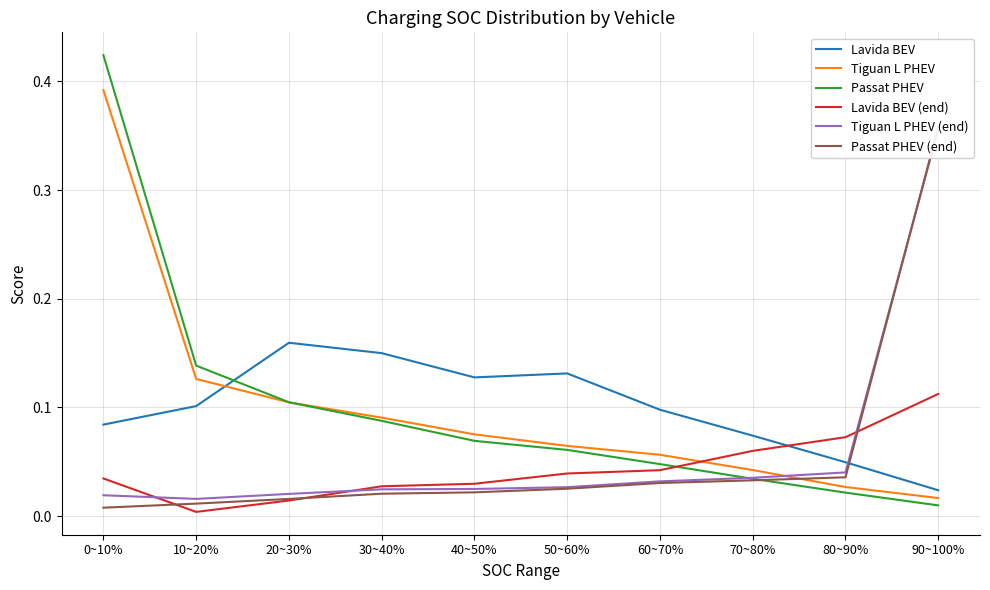

At 30~40%, list the series in order from smallest to largest.

Passat PHEV (end), Tiguan L PHEV (end), Lavida BEV (end), Passat PHEV, Tiguan L PHEV, Lavida BEV